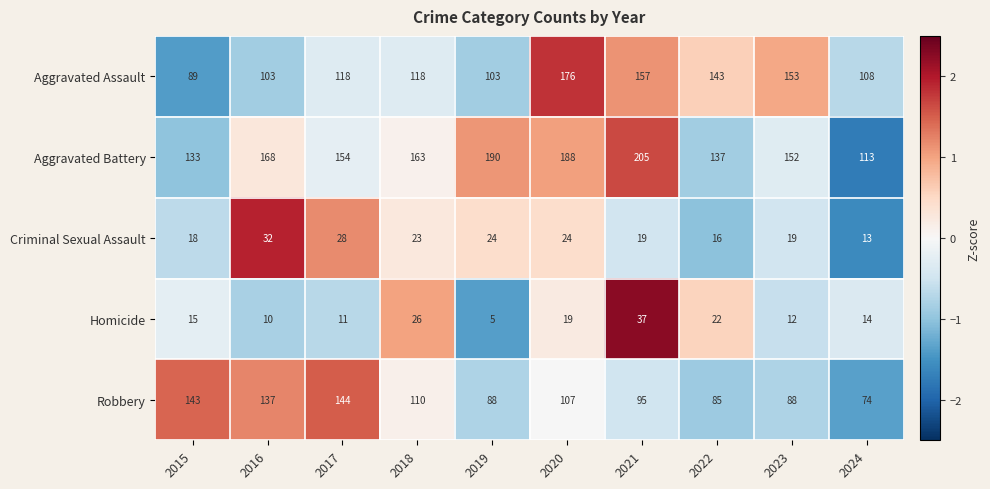

Rank the series by their maximum value, from highest to lowest.

Aggravated Battery, Aggravated Assault, Robbery, Homicide, Criminal Sexual Assault